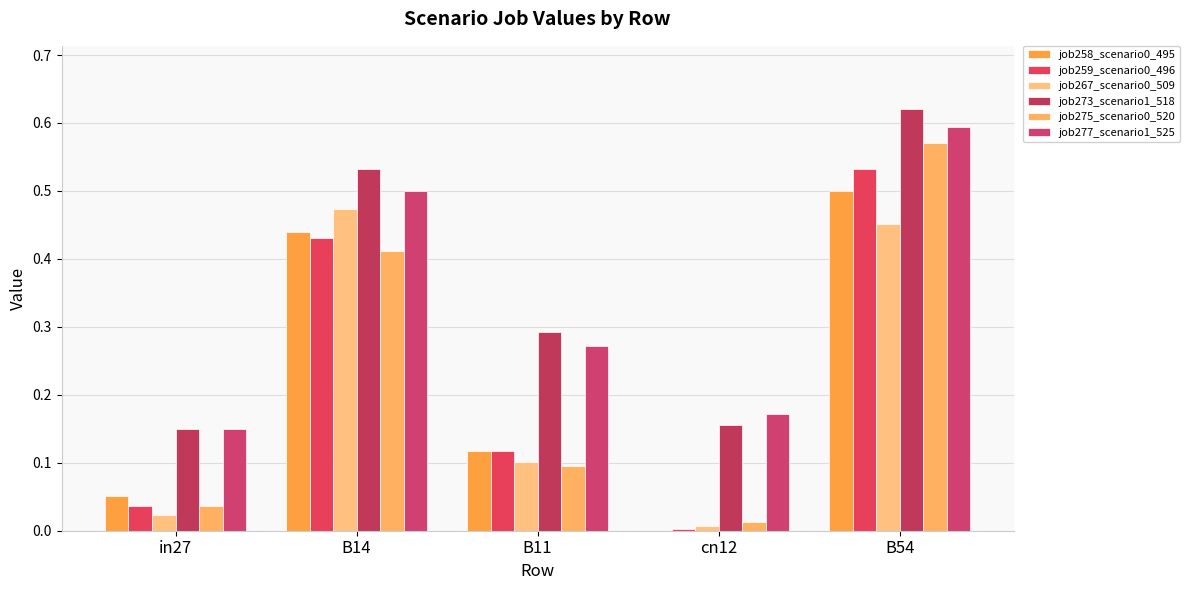

How many values in job258_scenario0_495 are above zero?

4